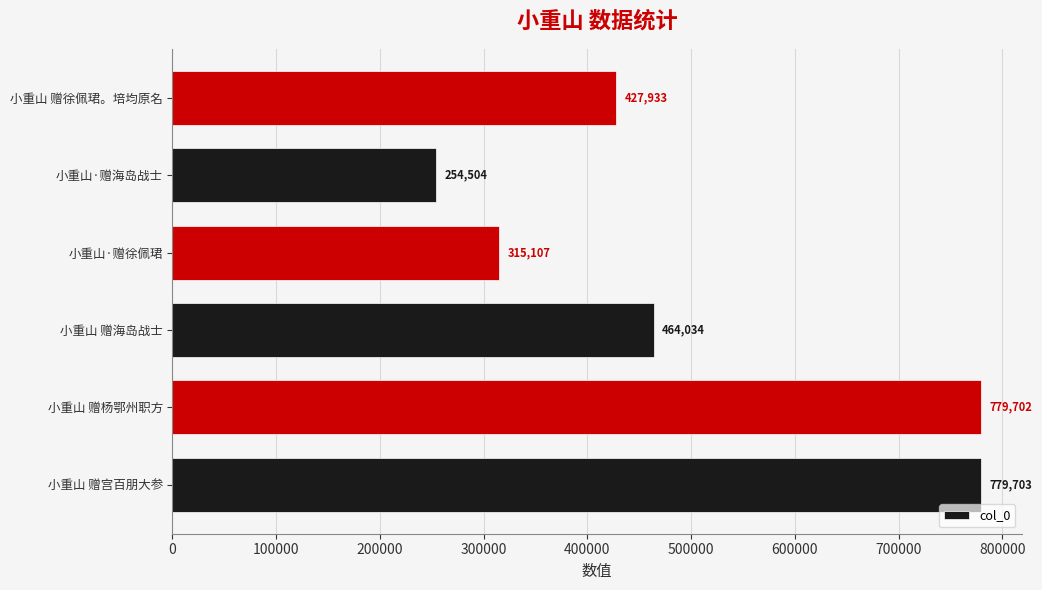

What is the change in value from 小重山 赠宫百朋大参 to 小重山·赠海岛战士?

-525199